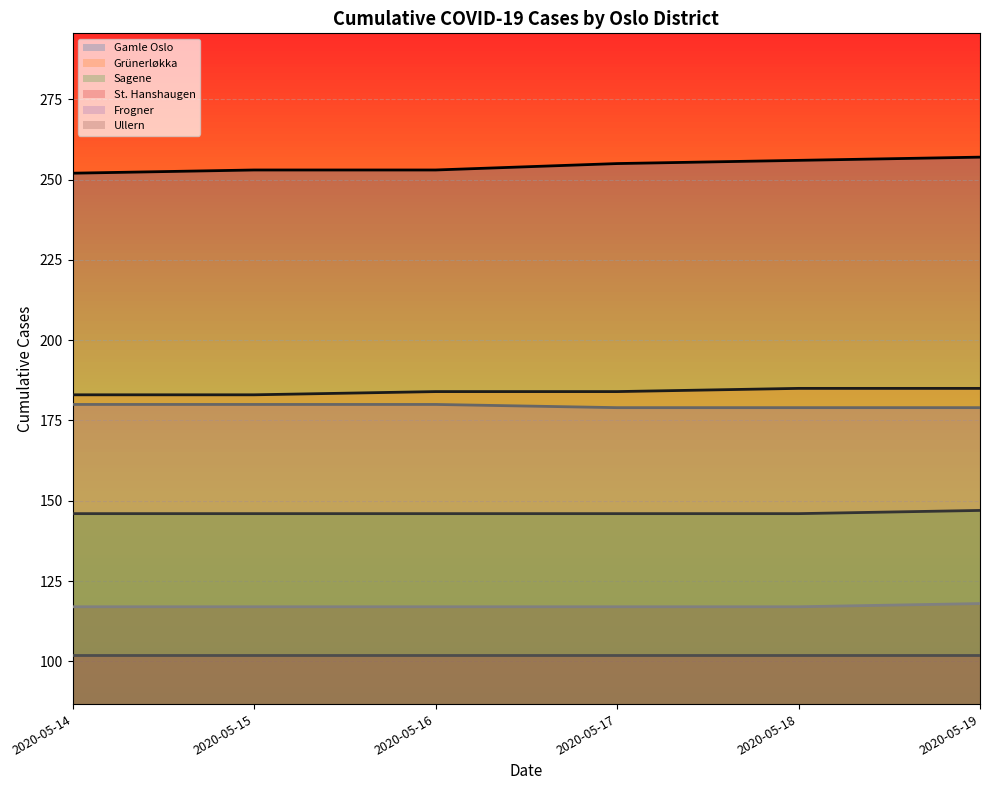

Where is Gamle Oslo nearest to the value 254?

2020-05-15